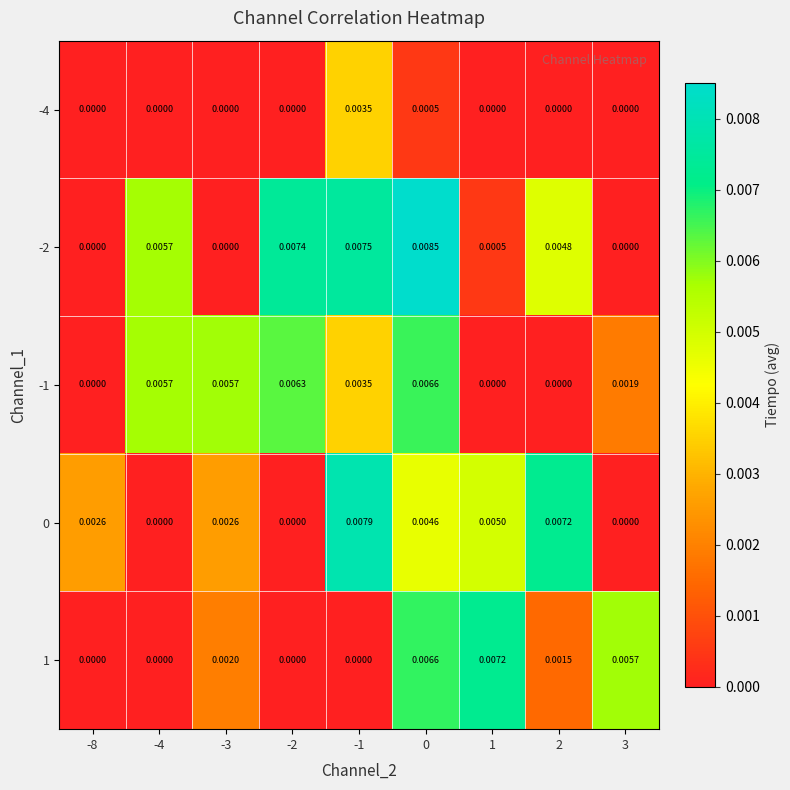

Is the value of -1 at -1 greater than the value of 1 at 0?

No